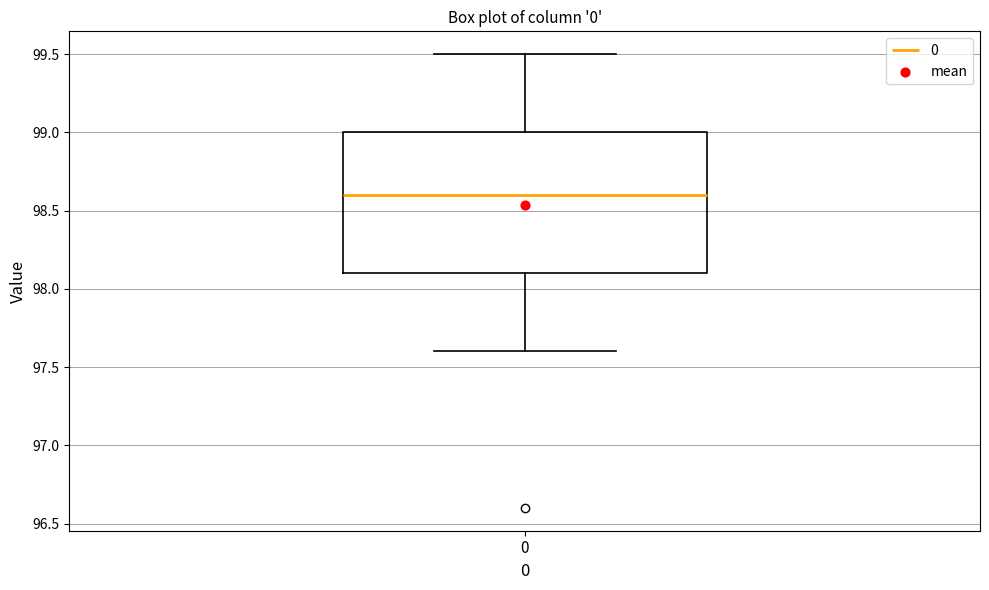

Read this box plot against the y-axis: the position of the median line, the range covered by the box, and the ends of both whiskers. The values are not printed on the chart, so give them approximately, as read against the axis.

median 98.6, box 98.1 to 99.0, whiskers 97.6 to 99.5